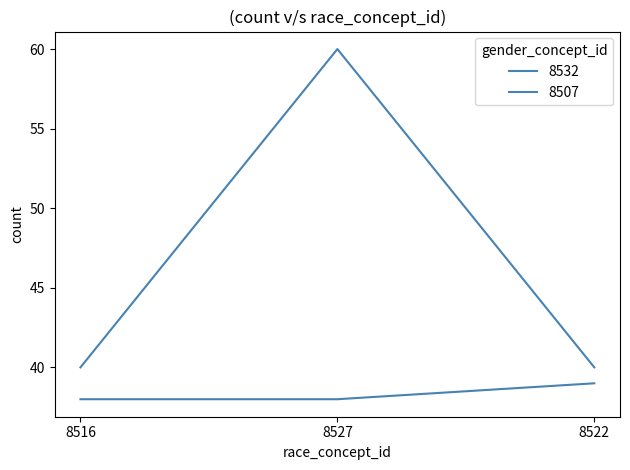

At which label does 8507 reach its minimum?

8516